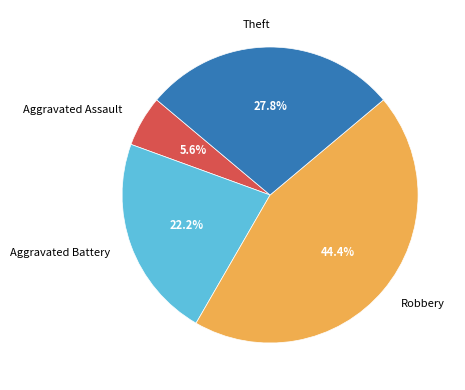

Rank the categories by value from highest to lowest.

Robbery, Theft, Aggravated Battery, Aggravated Assault